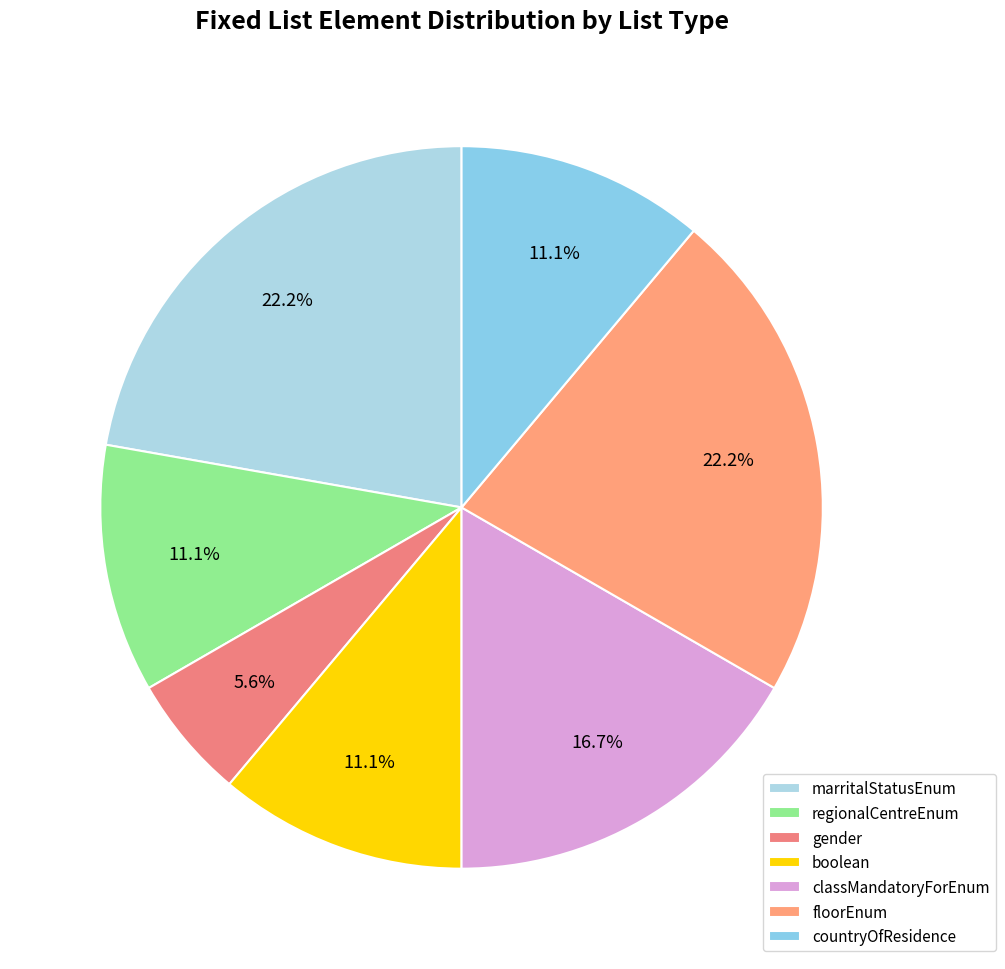

How many segments does this pie chart have?

7